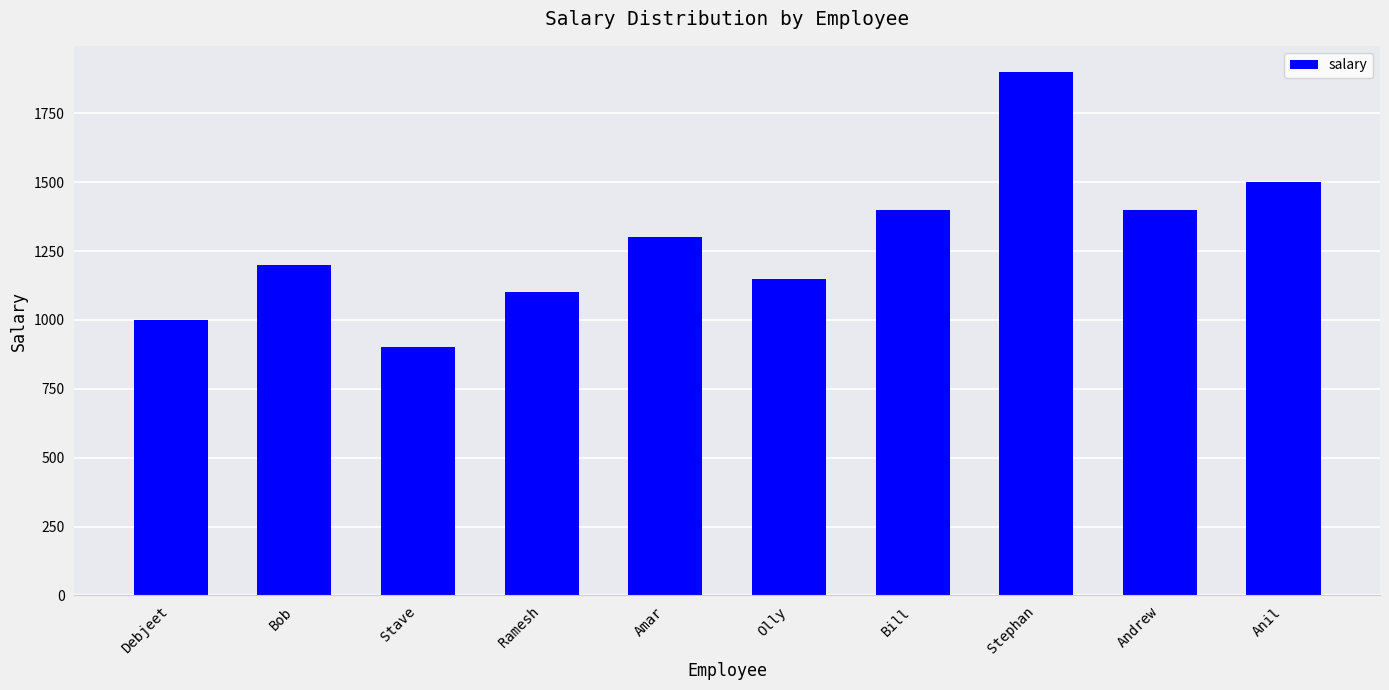

Reading right to left, transcribe all the data shown in this chart.

1500	1400	1900	1400	1150	1300	1100	900	1200	1000